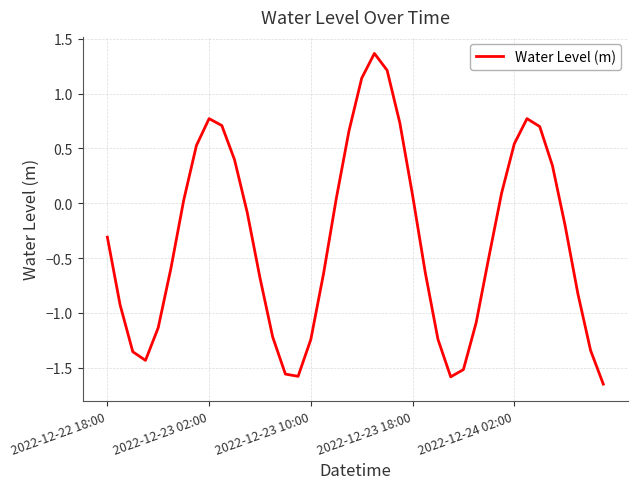

What is the difference between the maximum and minimum values?

3.0